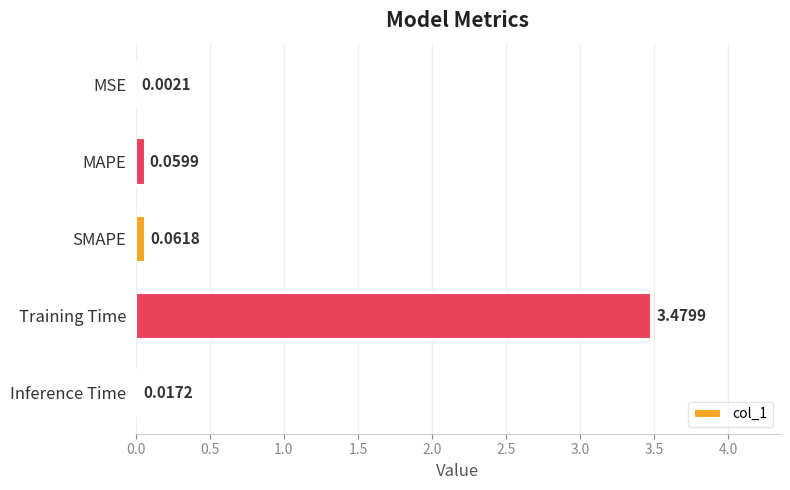

What is the sum of all values?

3.6